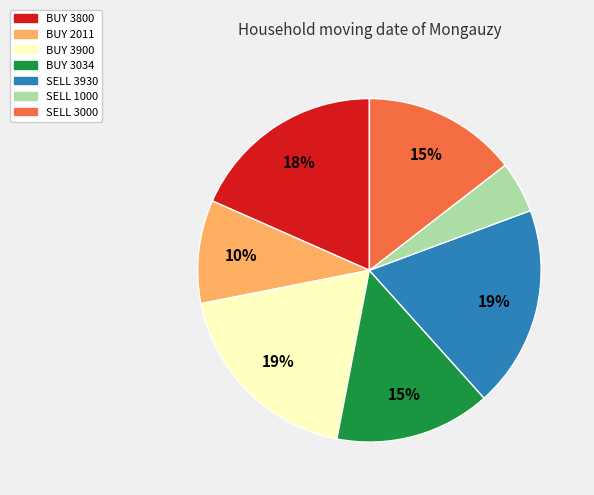

What percentage is the SELL 1000 slice, to the nearest percent?

5%